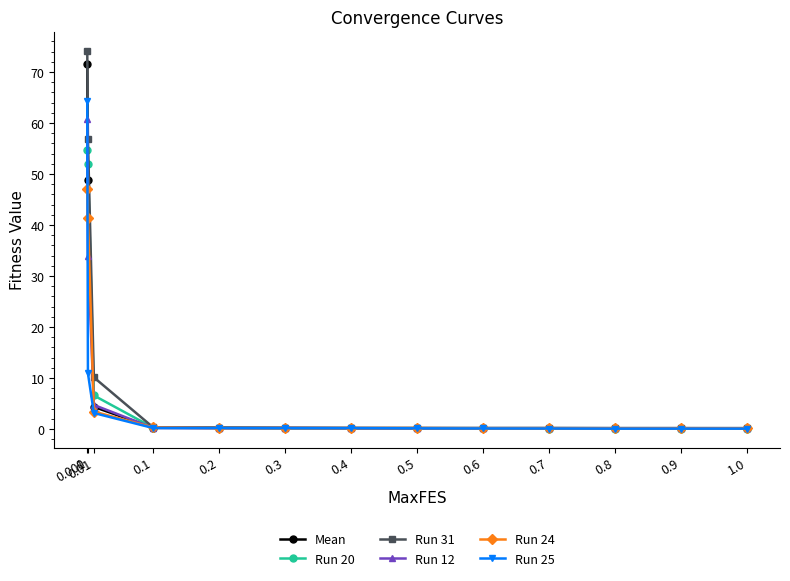

What value does the Run 31 series have at 0.01?

10.1